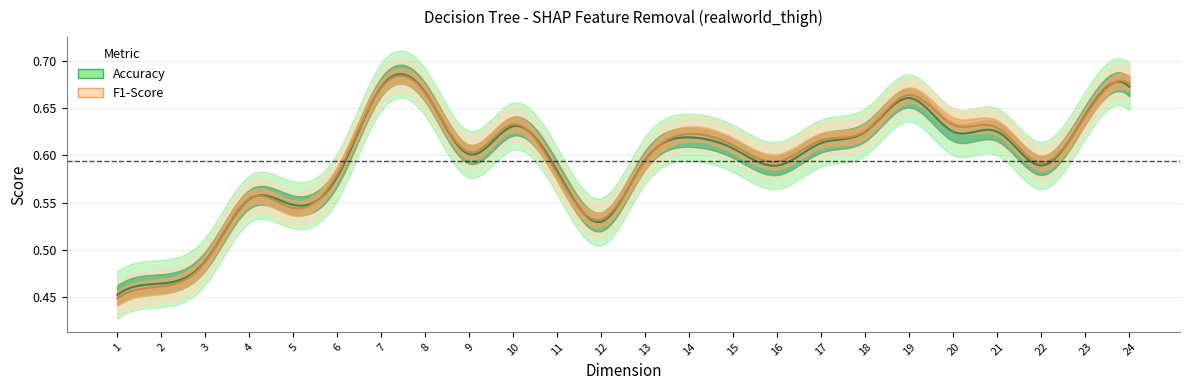

At how many categories does at least one series exceed 0?

24